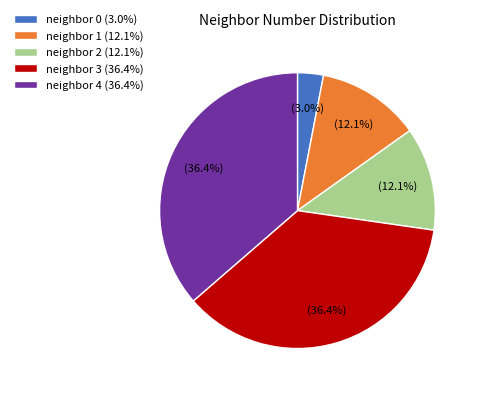

What is the ratio of the value at neighbor 2 (12.1%) to the value at neighbor 1 (12.1%)?

1.0